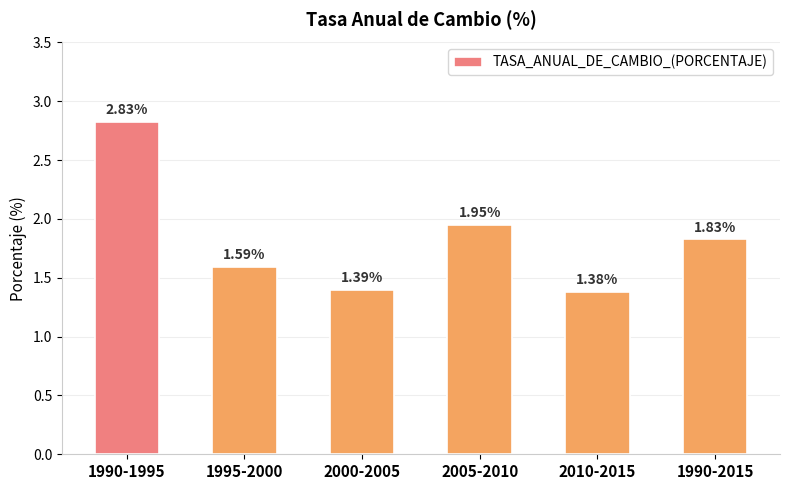

How many bars are there in total?

6